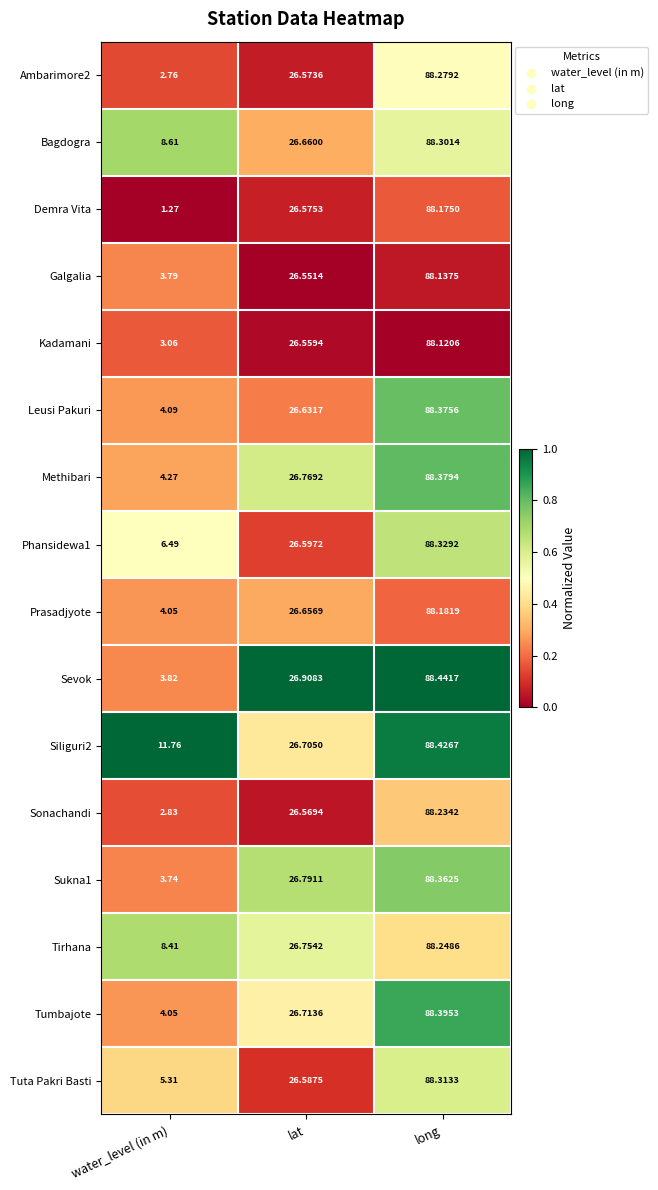

Rank the categories by Demra Vita value from highest to lowest.

long, lat, water_level (in m)